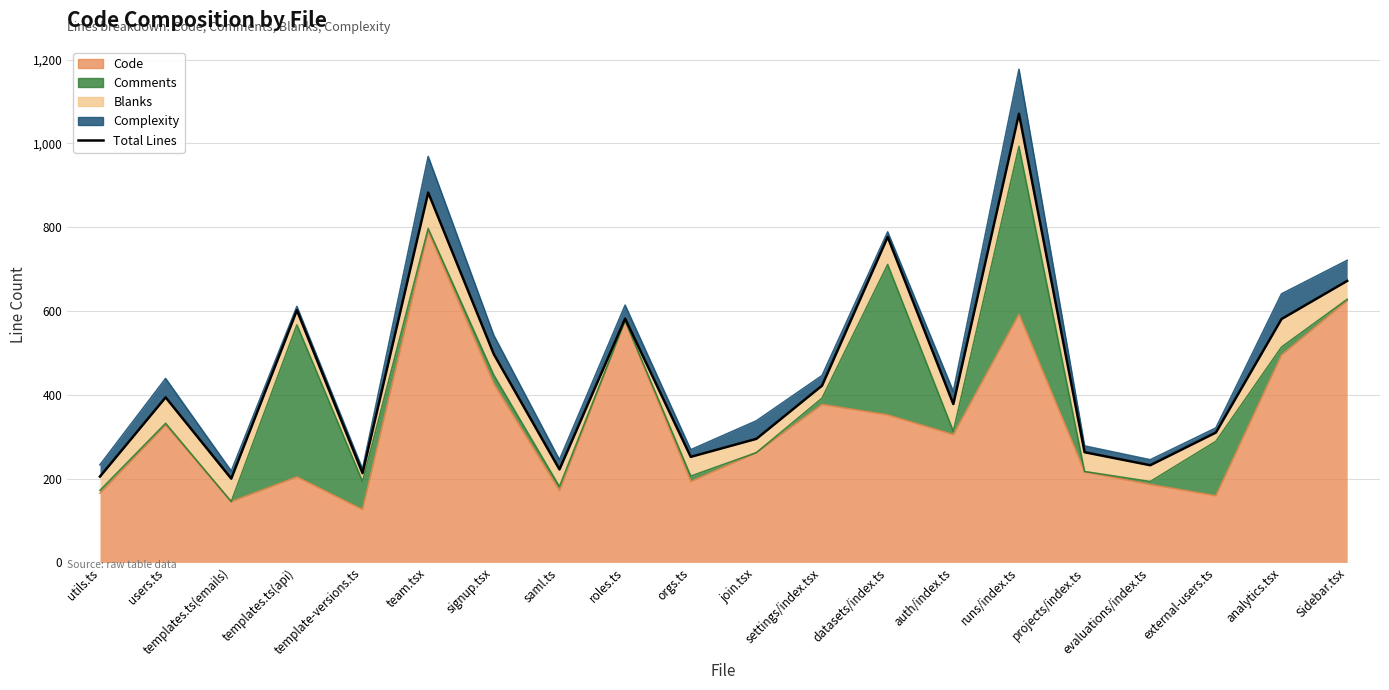

The chart shows a value of 99 at evaluations/index.ts. True or false?

False